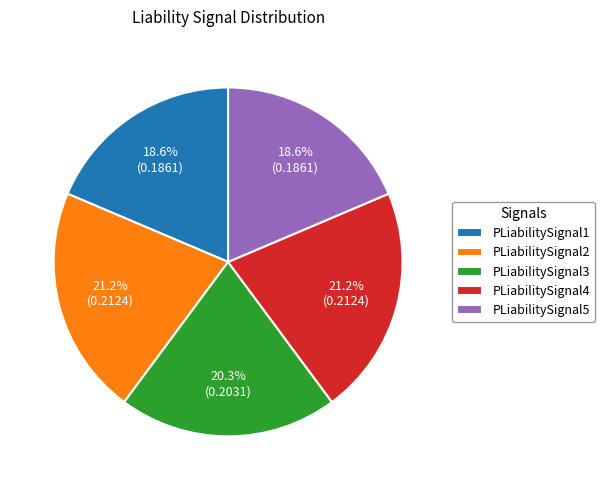

What portion of the pie excludes PLiabilitySignal5?

81.4%